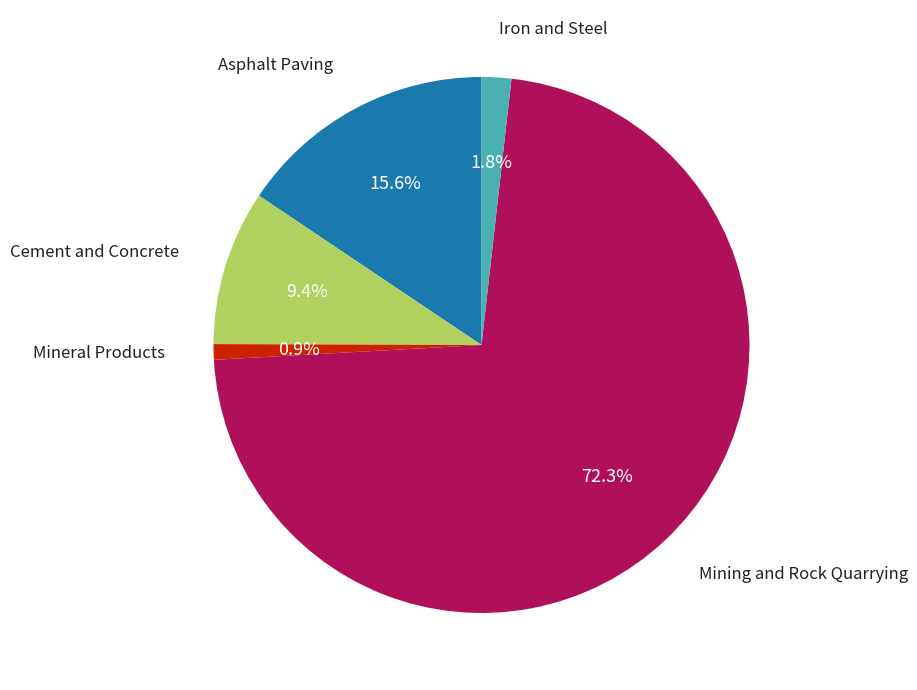

Is there a majority slice in this chart?

Yes